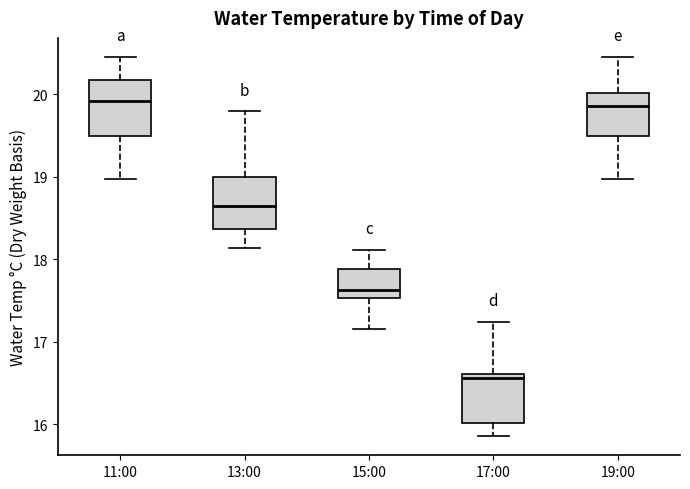

Which box's median line is the lowest?

17:00